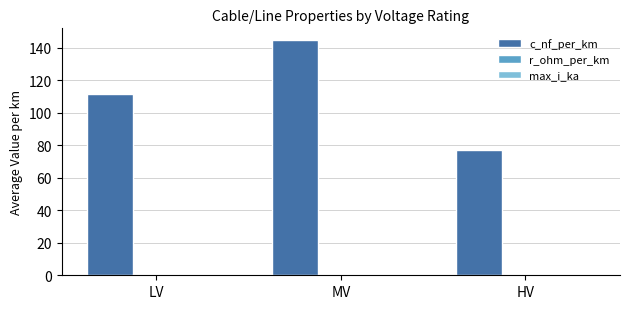

Which series changed the most between LV and HV?

c_nf_per_km